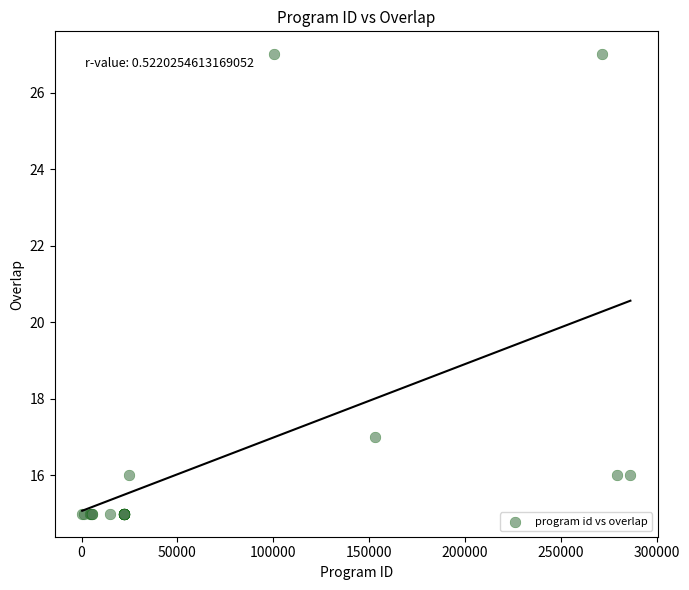

What Y value in the scatter plot is closest to 21?

17